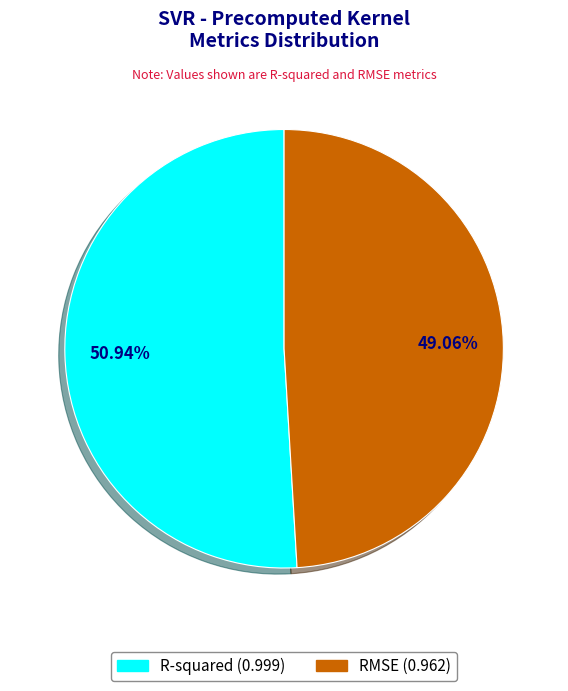

Do RMSE and R-squared together represent more than half of the pie?

Yes